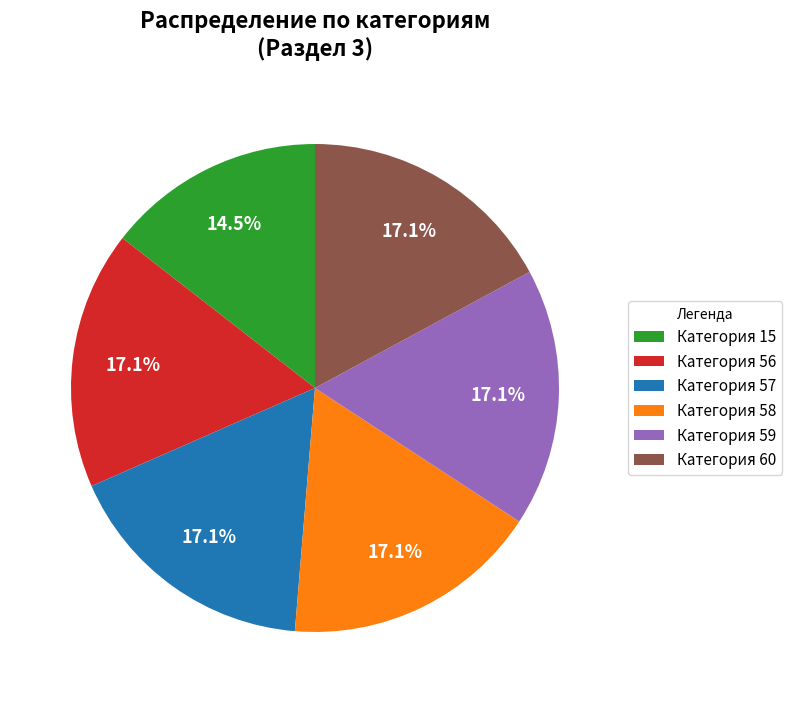

How many segments does this pie chart have?

6